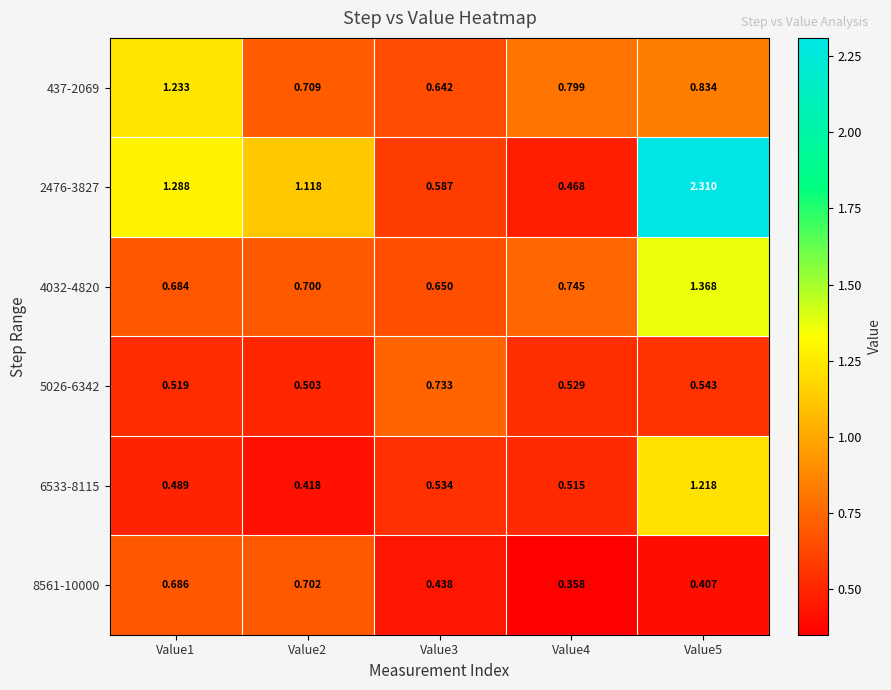

Is the value of 6533-8115 at Value1 greater than the value of 437-2069 at Value2?

No